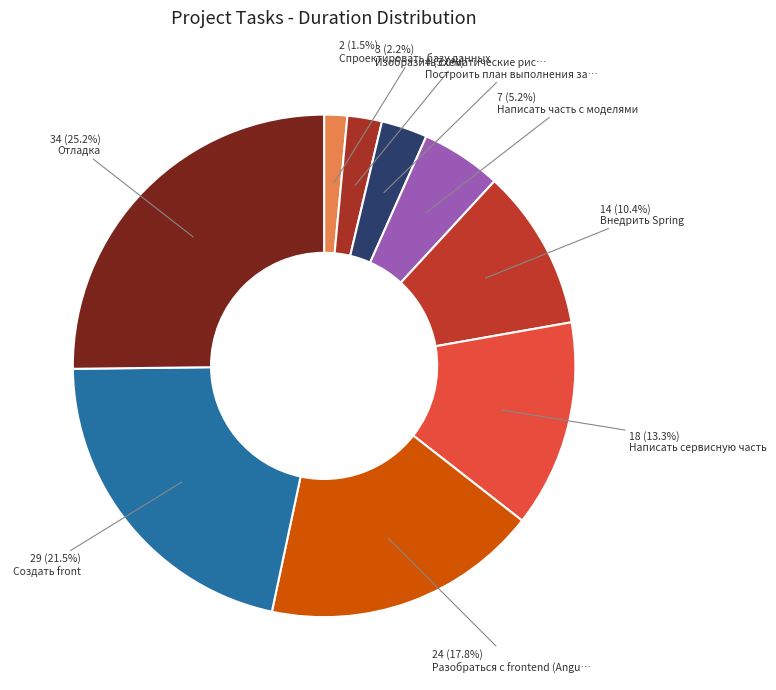

Count the number of slices in the pie.

9